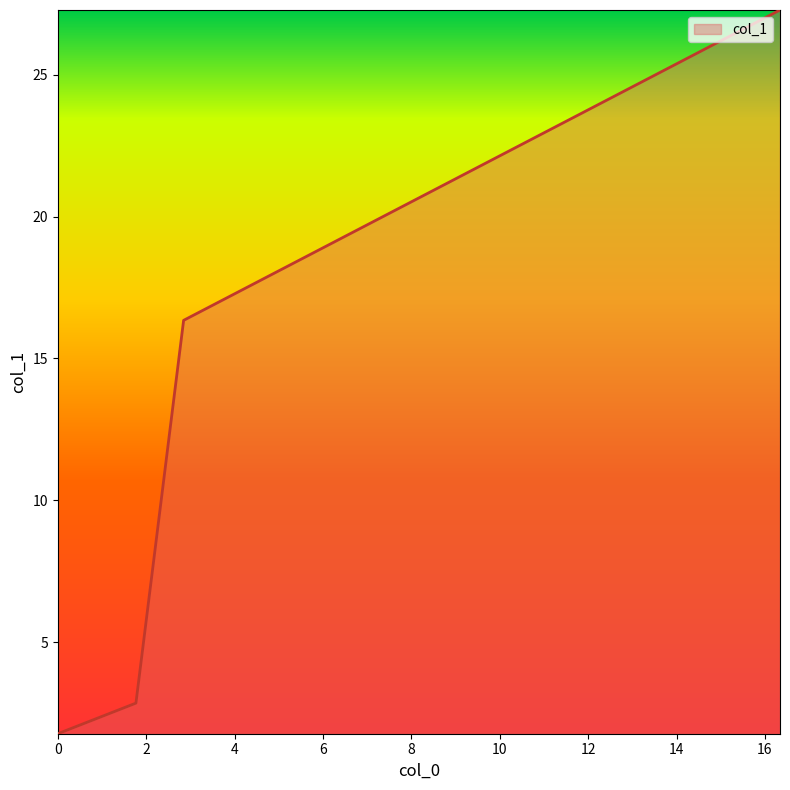

True or false: there are more than 2 points higher than both neighbors.

False